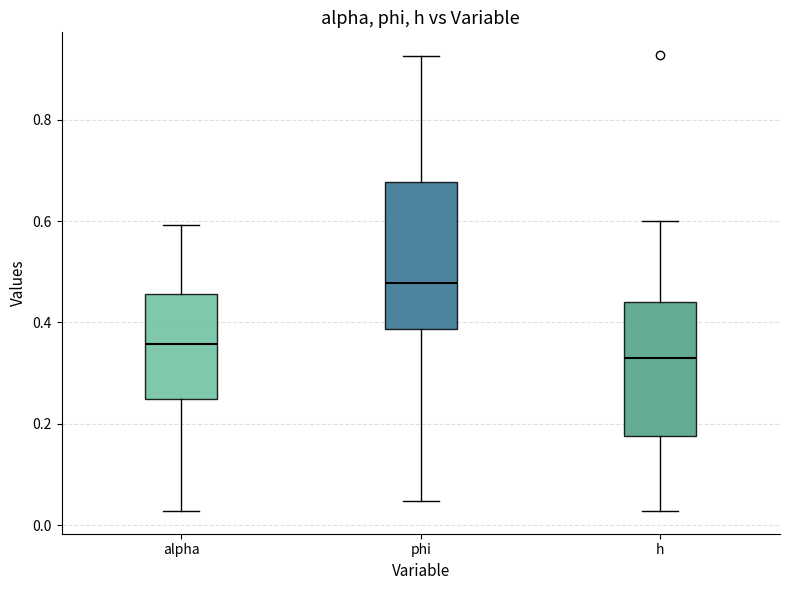

Which box is the tallest, from its lower edge to its upper edge?

phi